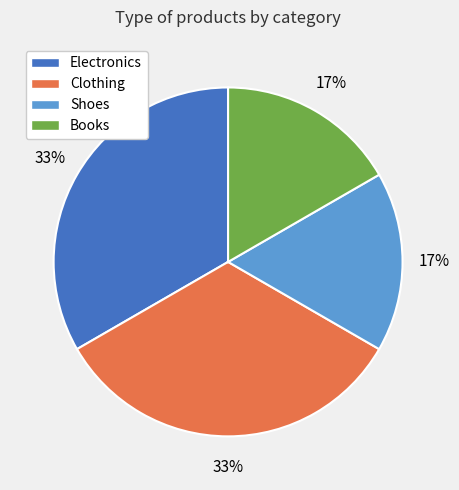

Does any single category account for the majority?

No